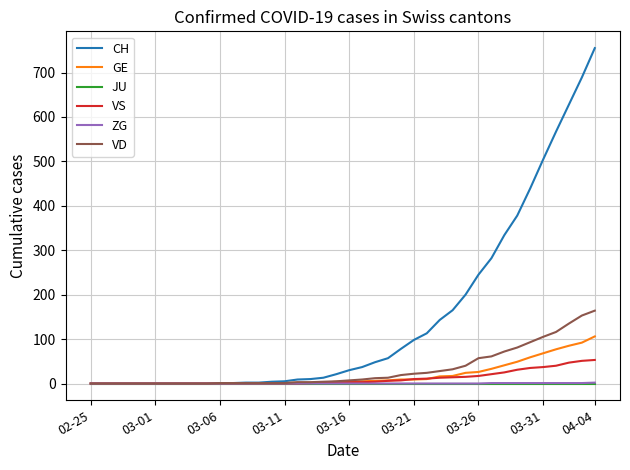

Which series has the largest range (max minus min)?

CH